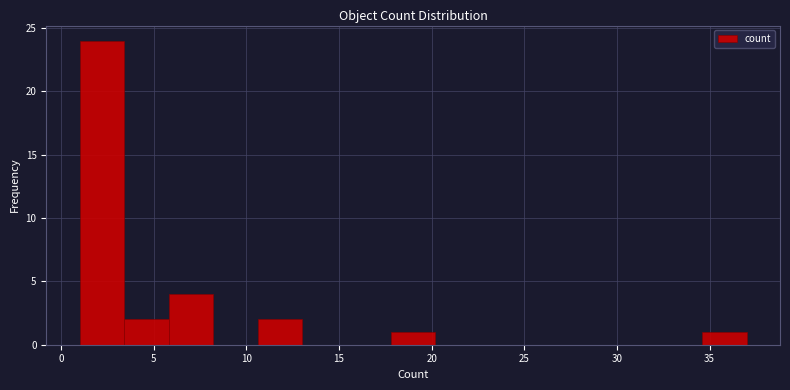

Reading left to right, list every bar in this chart as the range it spans on the x-axis followed by its height. Neither the bar edges nor the heights are printed on the chart, so give them approximately, as read against the axes.

1.0 to 3.4: 24
3.4 to 5.8: 2
5.8 to 8.2: 4
8.2 to 10.6: 0
10.6 to 13.0: 2
13.0 to 15.4: 0
15.4 to 17.8: 0
17.8 to 20.2: 1
20.2 to 22.6: 0
22.6 to 25.0: 0
25.0 to 27.4: 0
27.4 to 29.8: 0
29.8 to 32.2: 0
32.2 to 34.6: 0
34.6 to 37.0: 1